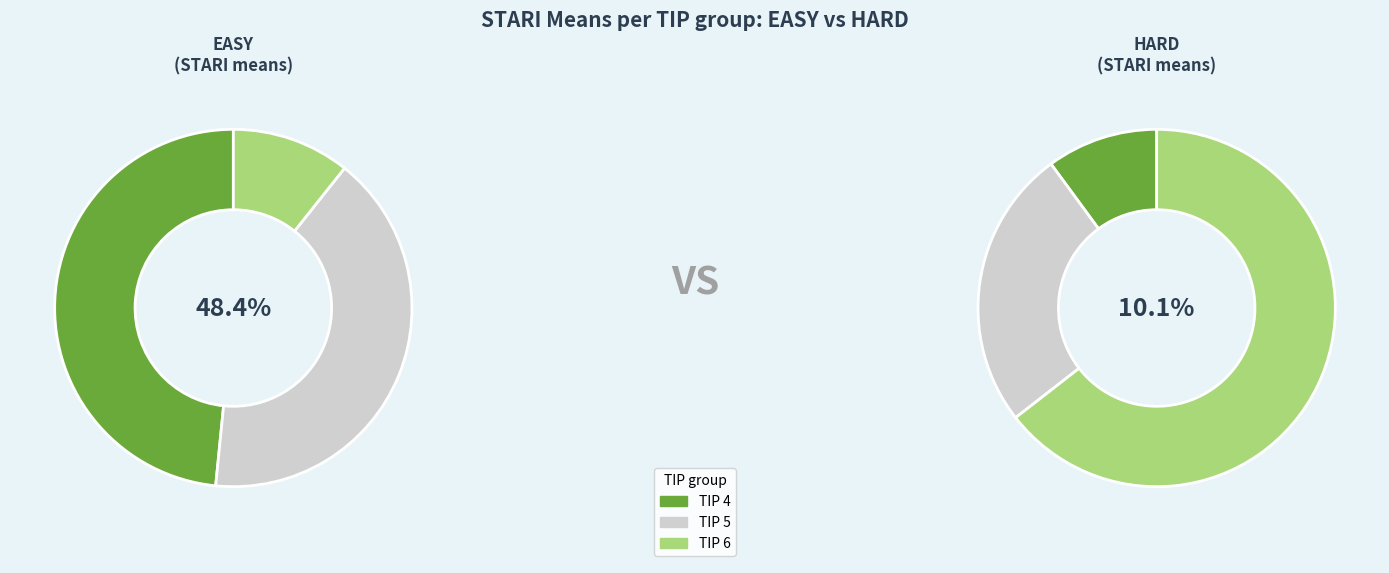

Does any single category account for the majority?

No